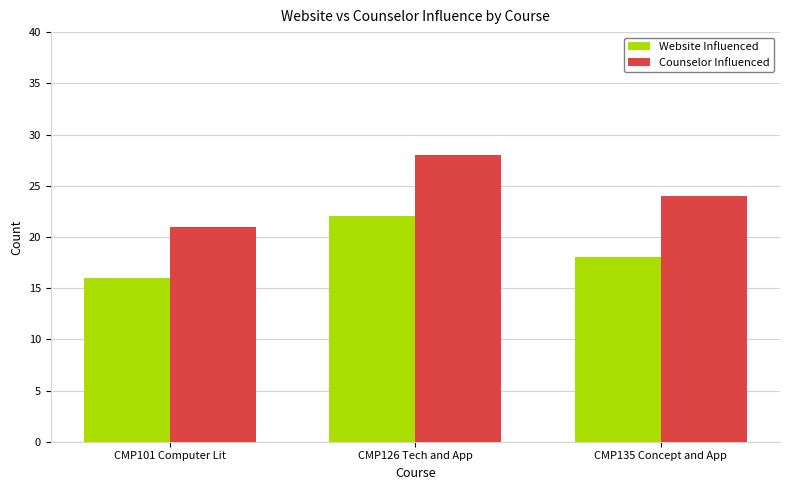

What is the average value of the Counselor Influenced series?

24